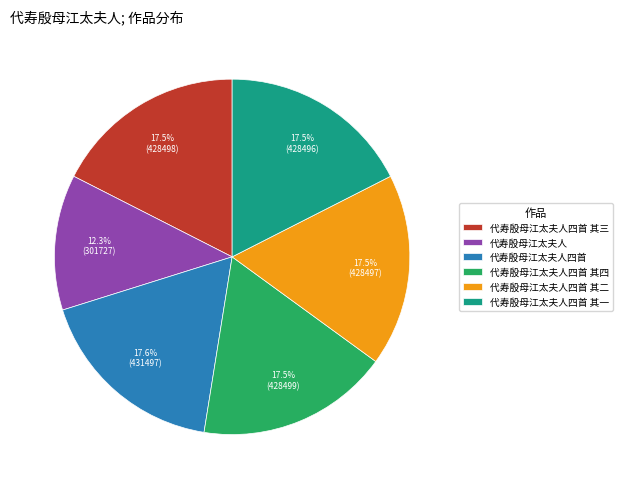

The 代寿殷母江太夫人四首 其一 slice represents 26% of the pie. True or false?

False